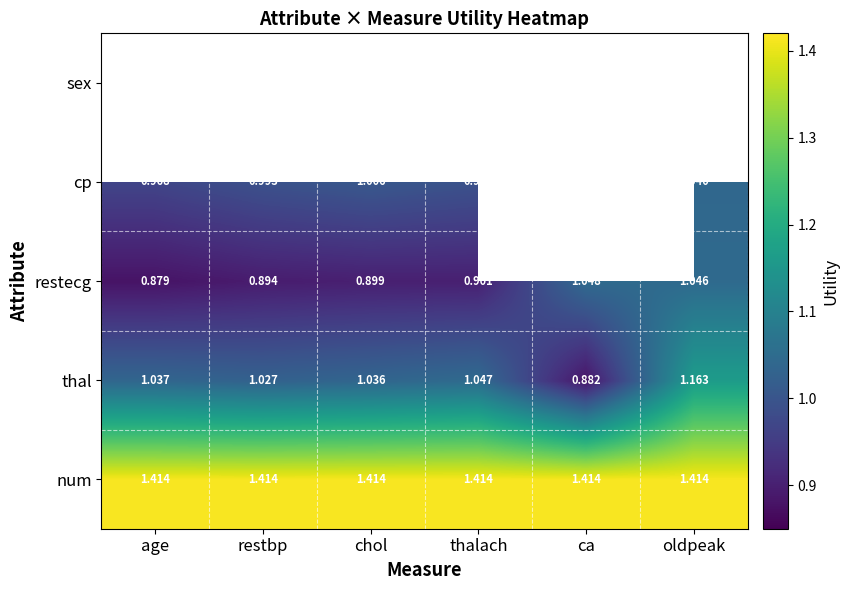

At which label is thal closest to 1?

restbp